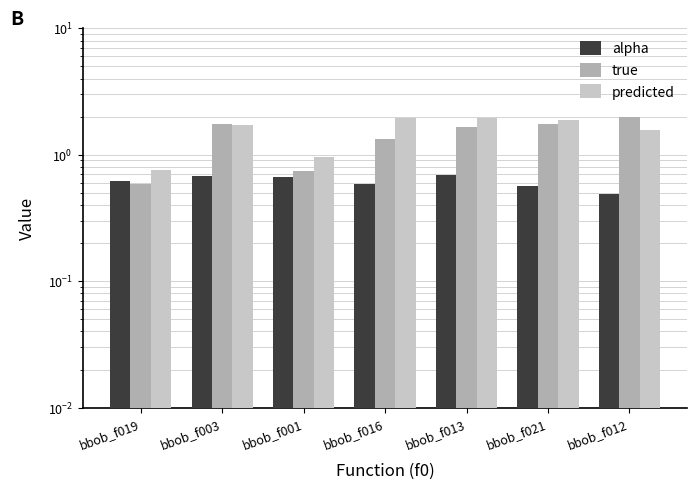

What position from the right is bbob_f001?

5